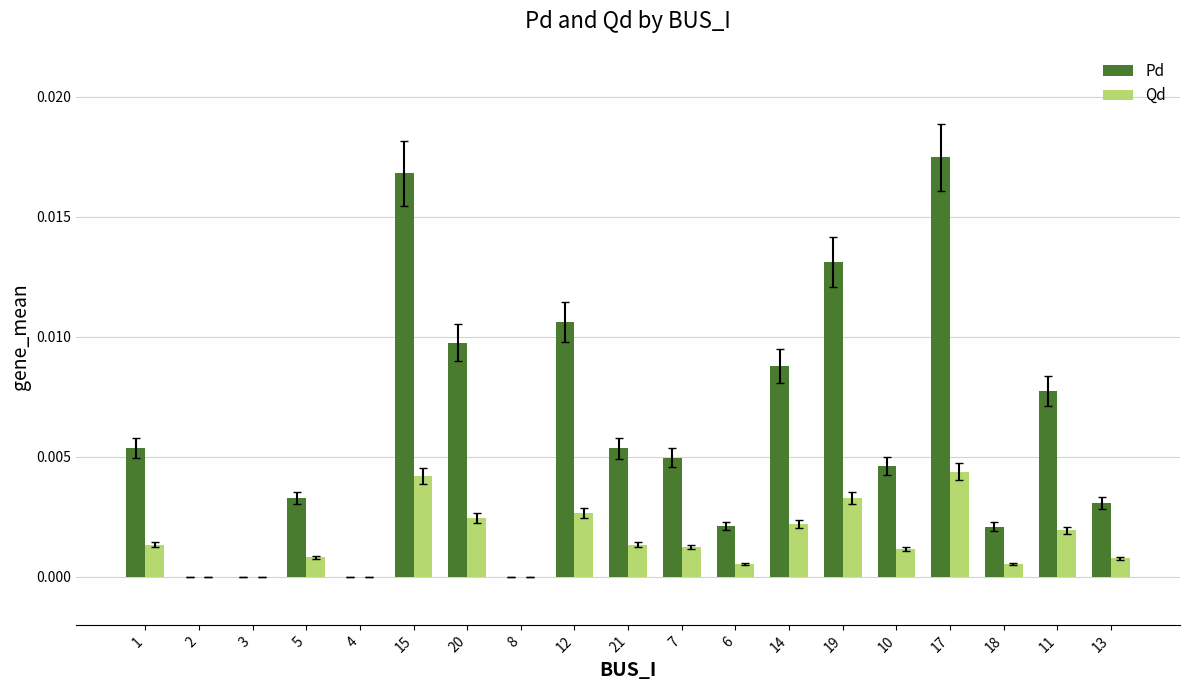

Is the value of Qd at 5 greater than the value of Pd at 17?

No